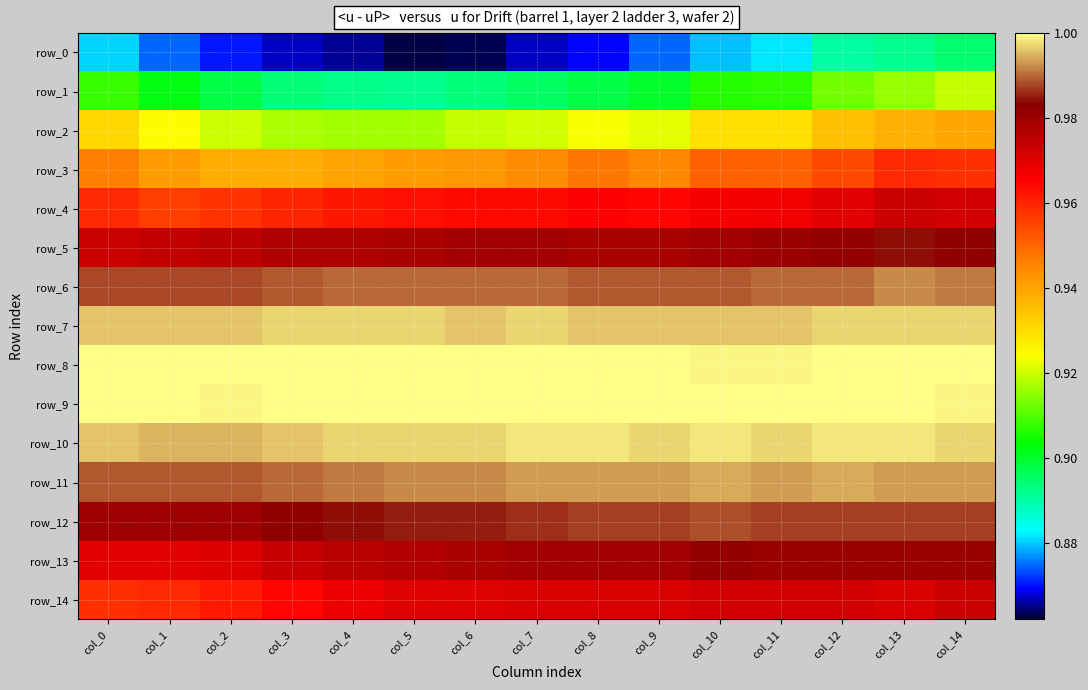

What is the maximum value shown in the chart?

1.0